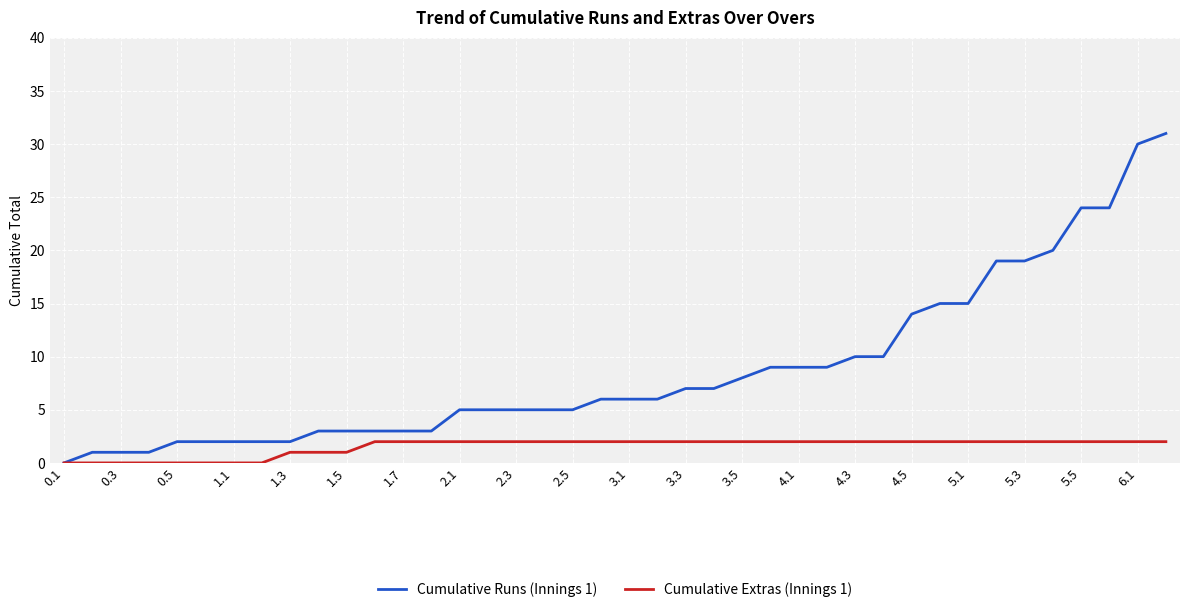

List the series in order of their peak value, highest first.

Cumulative Runs (Innings 1), Cumulative Extras (Innings 1)